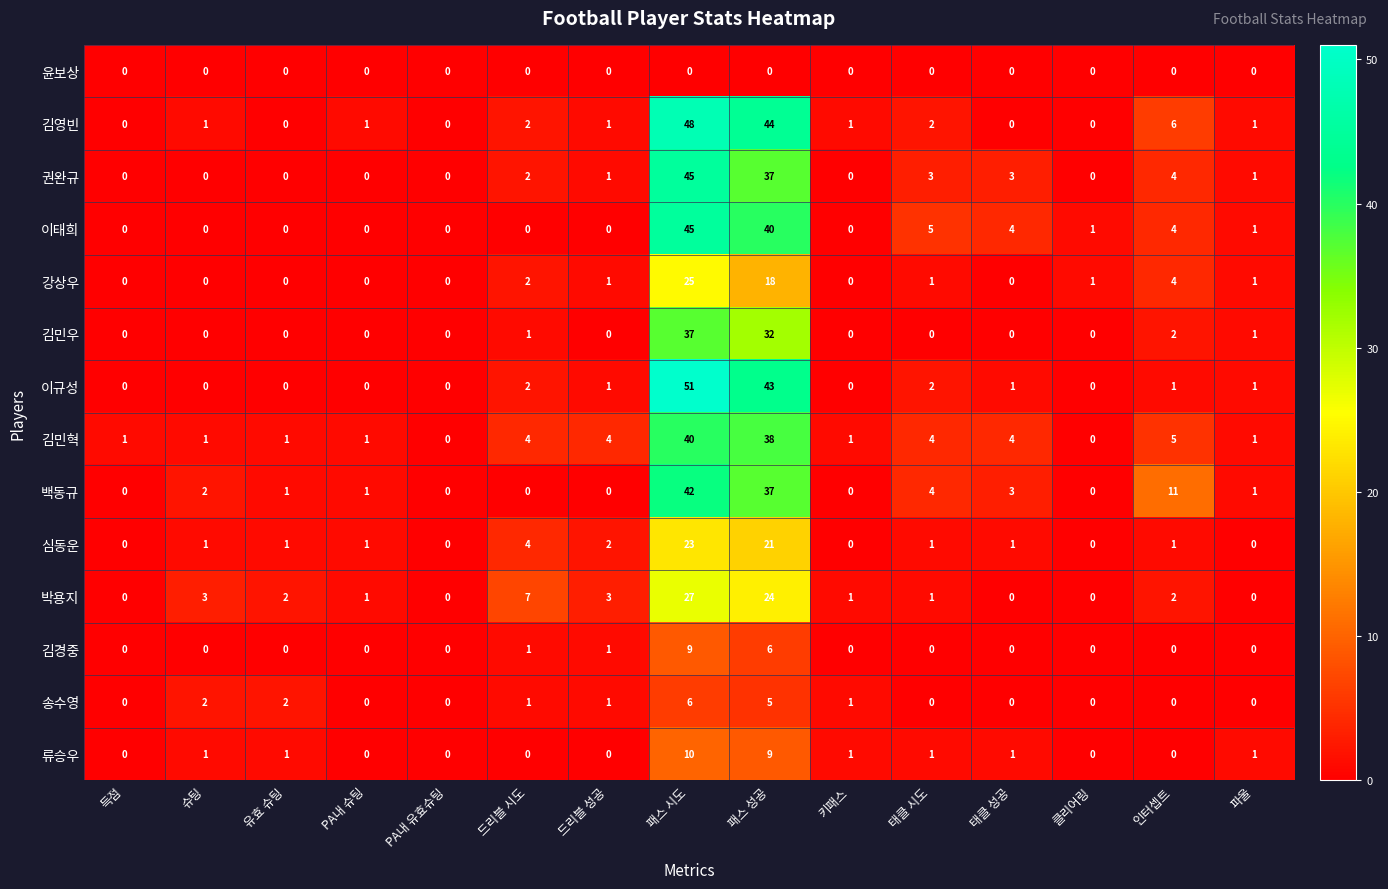

What is the sum of all 백동규 values?

102